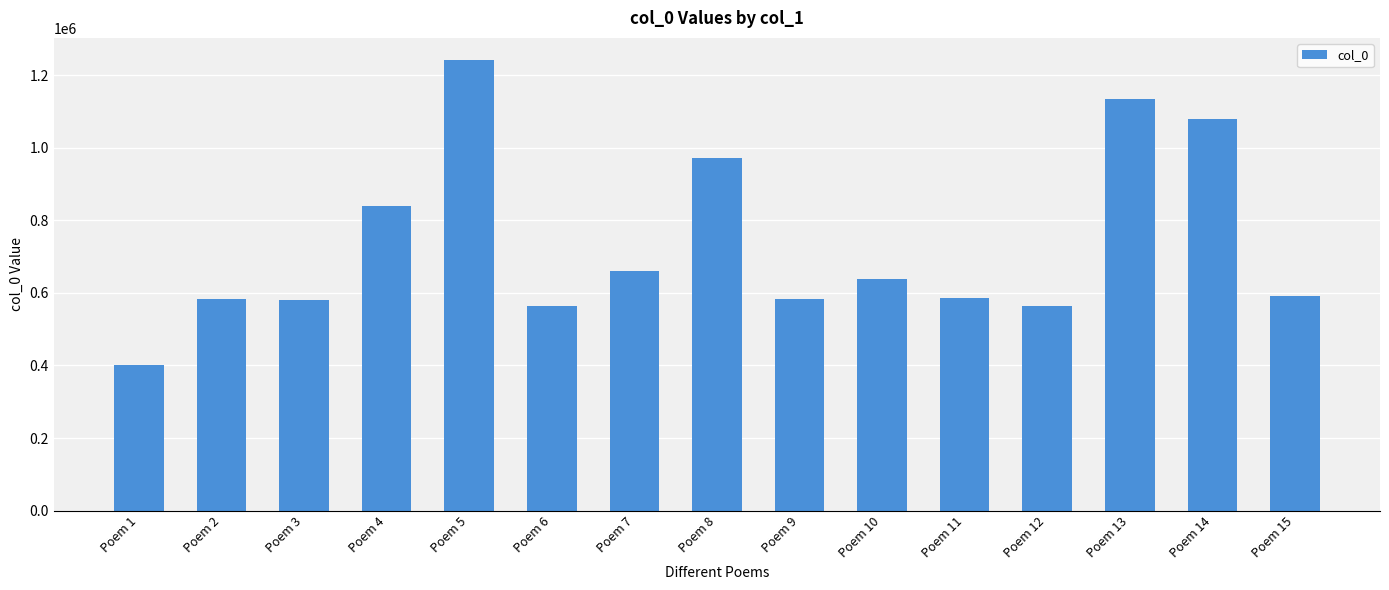

What is the difference between the values at Poem 1 and Poem 6?

164732